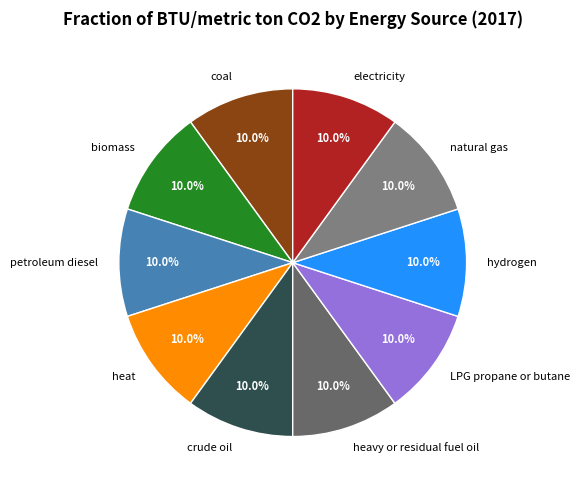

To the nearest percent, what is the difference between the largest and smallest slice percentages?

0%